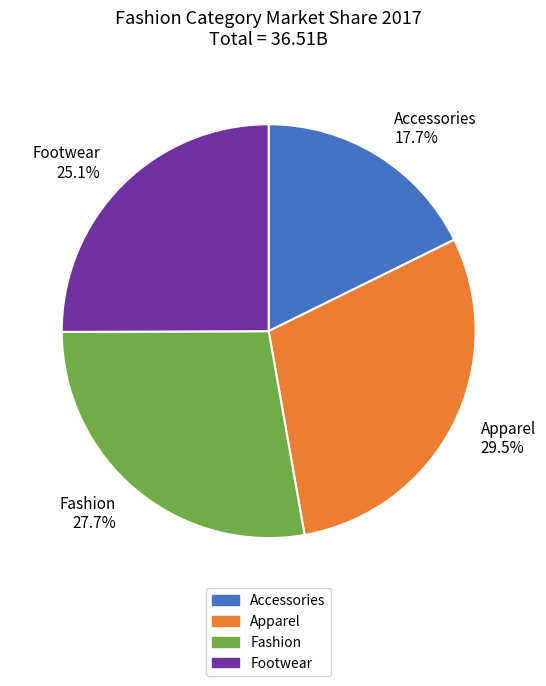

To the nearest percent, what is the difference between the Apparel and Footwear slice percentages?

4%